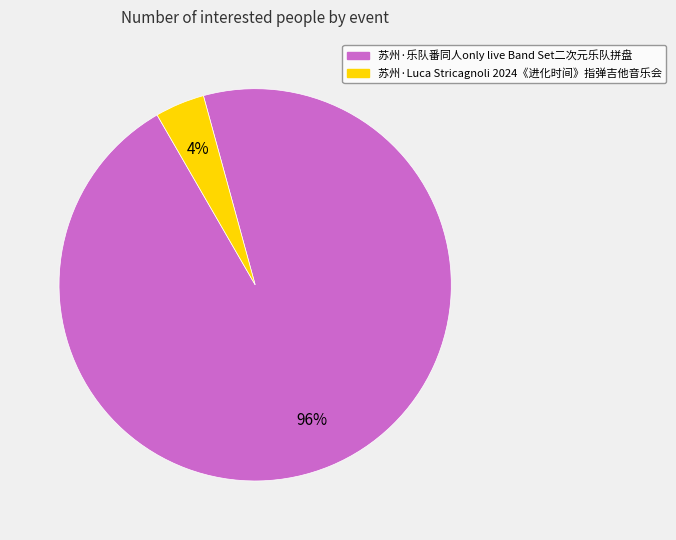

Which category has the smallest portion of the pie?

苏州·Luca Stricagnoli 2024《进化时间》指弹吉他音乐会